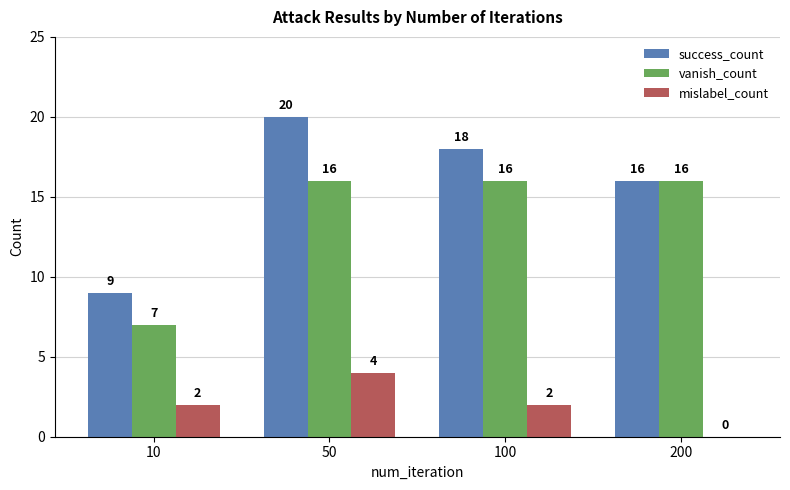

What is the maximum value shown in the chart?

20